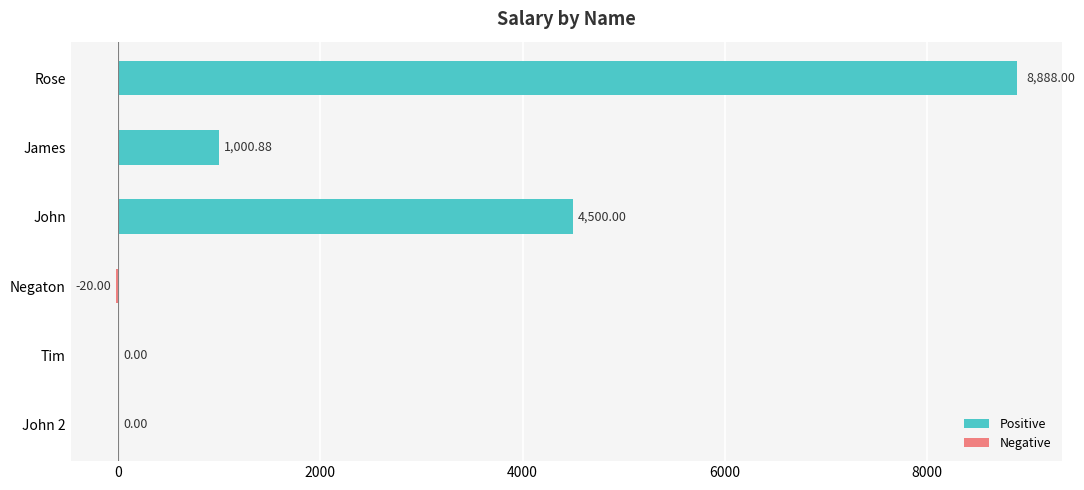

How many data points does each series have?

6